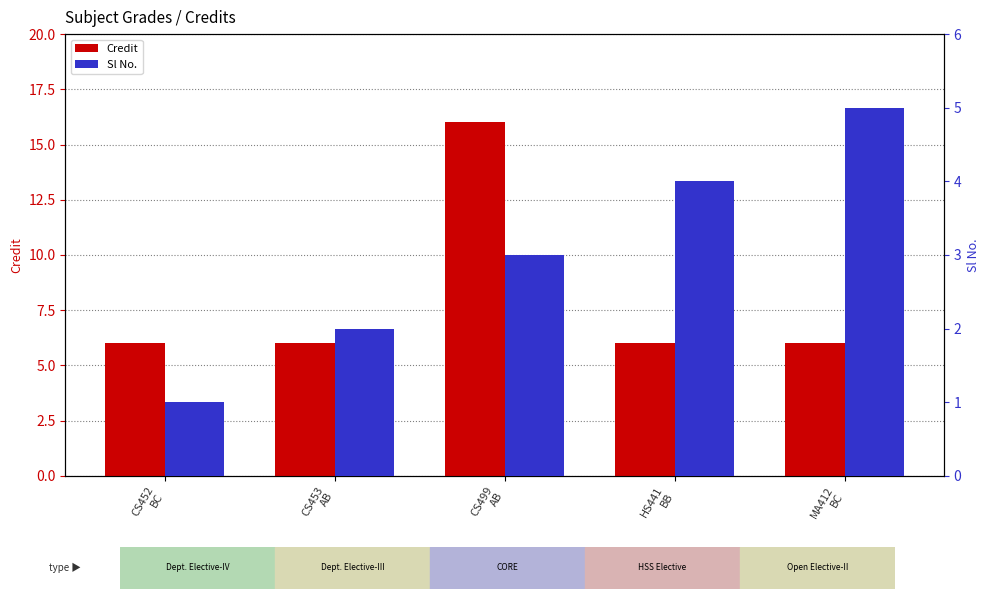

Where is Sl No. nearest to the value 3?

CS499
AB